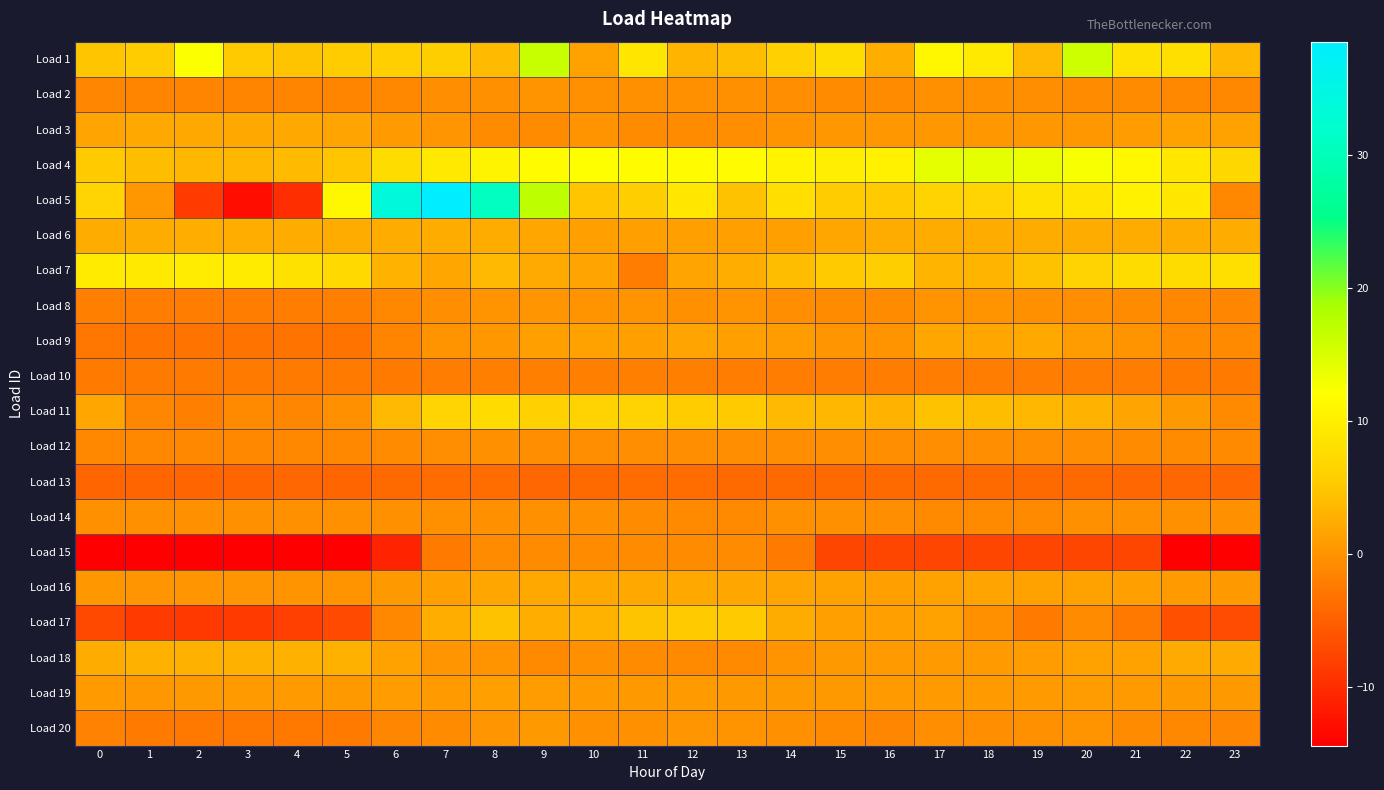

Which series has the largest total across all categories?

Load 4